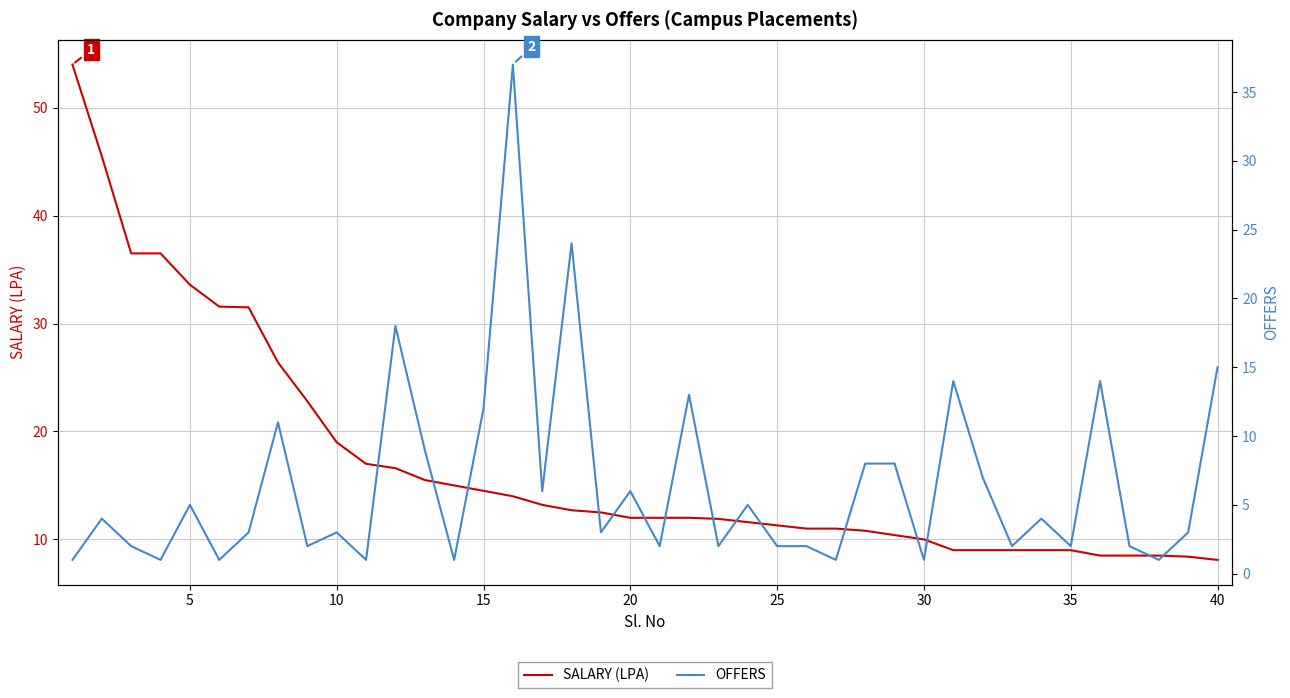

Which series ends up on top after the final intersection of SALARY (LPA) and OFFERS?

OFFERS